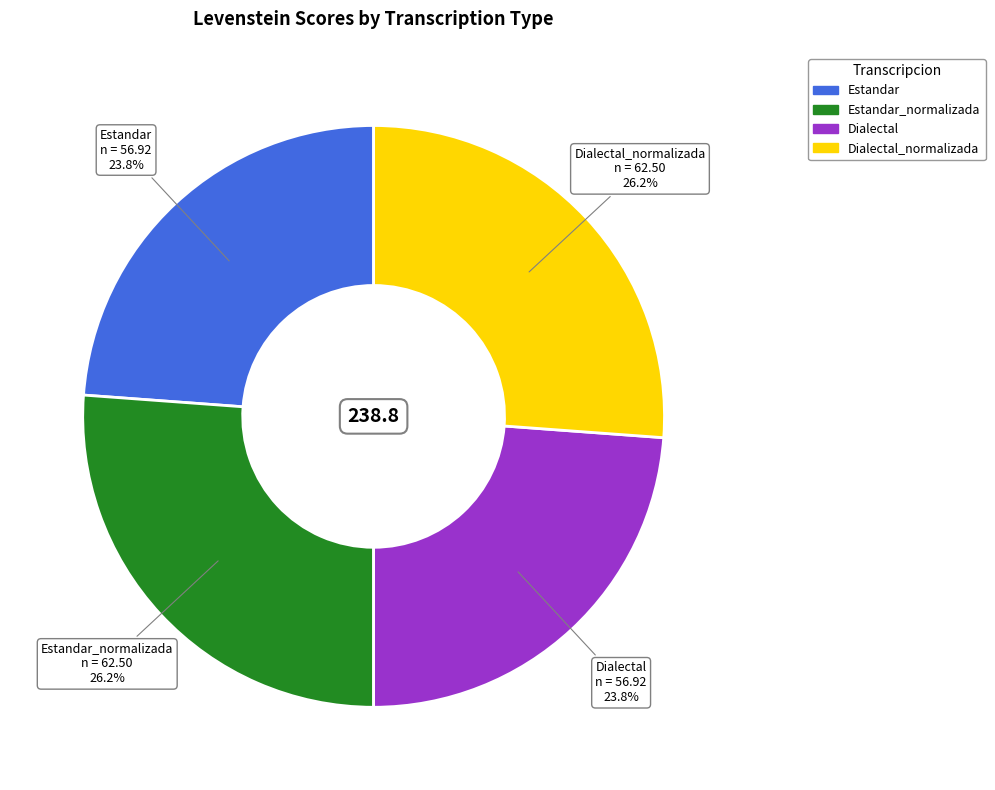

To the nearest percent, what is the average slice percentage?

25%